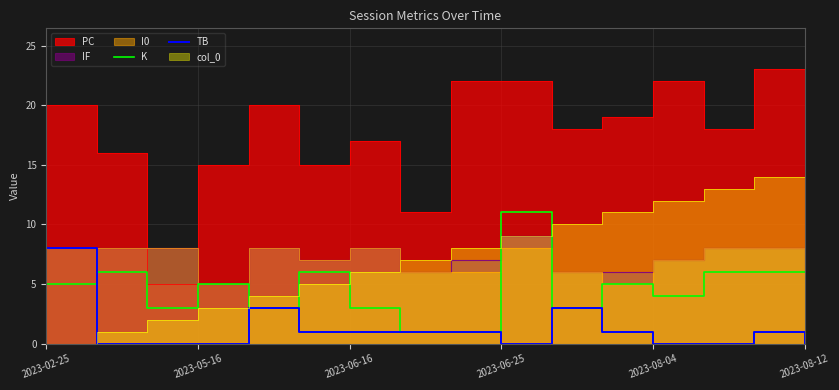

Is it true that TB equals 0 at 2023-08-04?

True